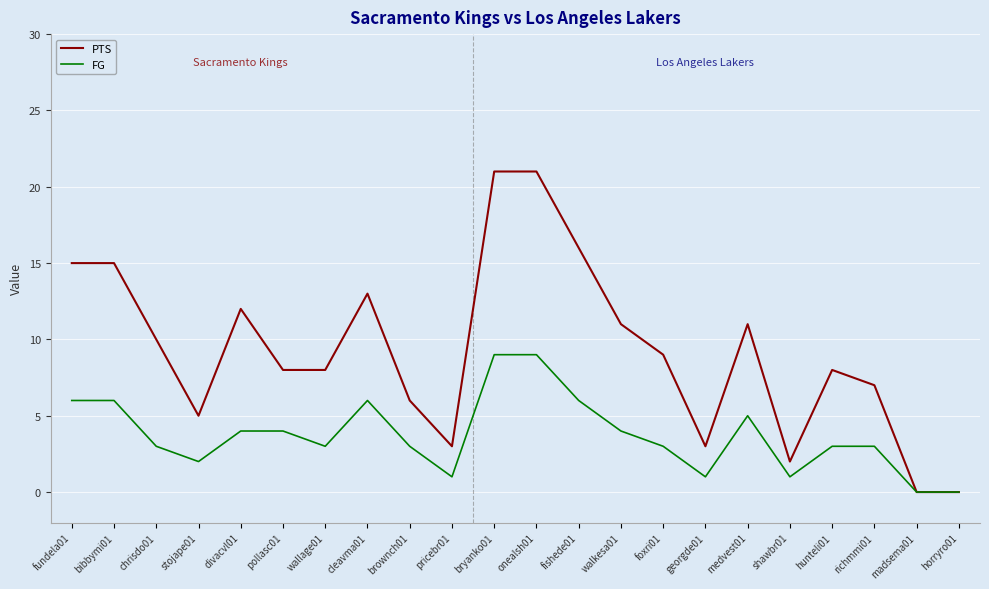

Which series has the largest total across all categories?

PTS